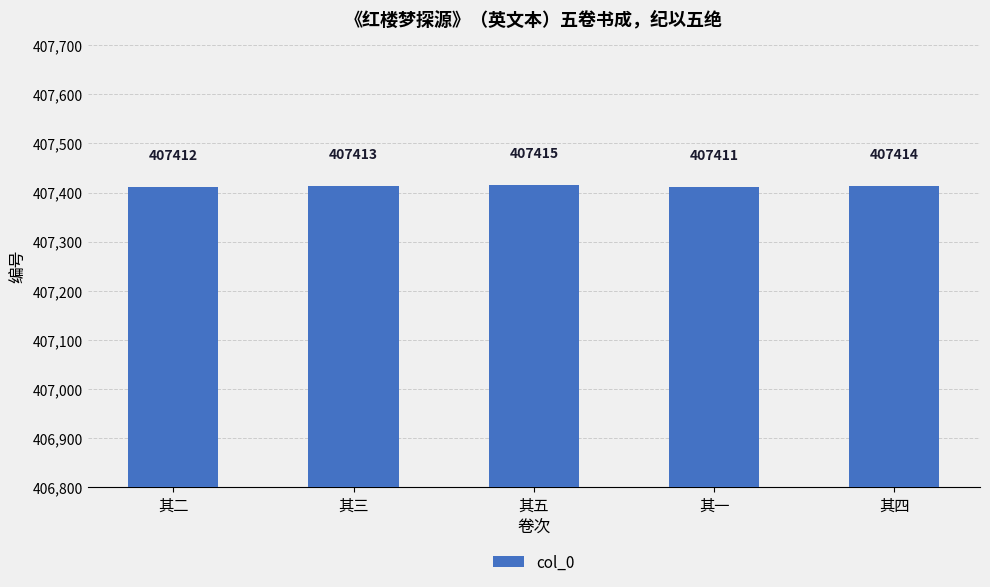

What is the label of the 5th bar from the left?

其四